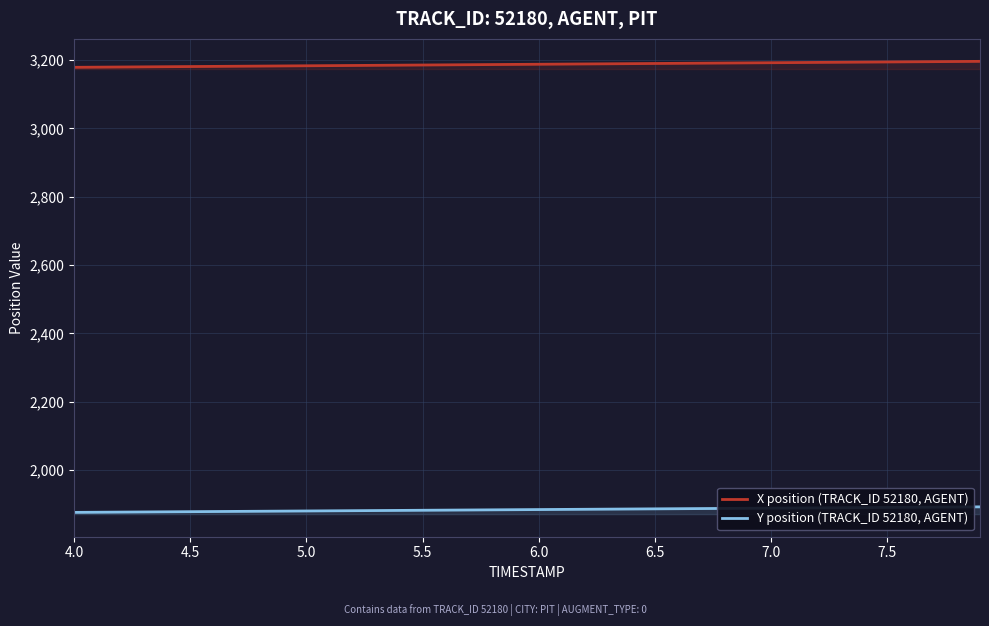

Which series has the largest range (max minus min)?

X position (TRACK_ID 52180, AGENT)